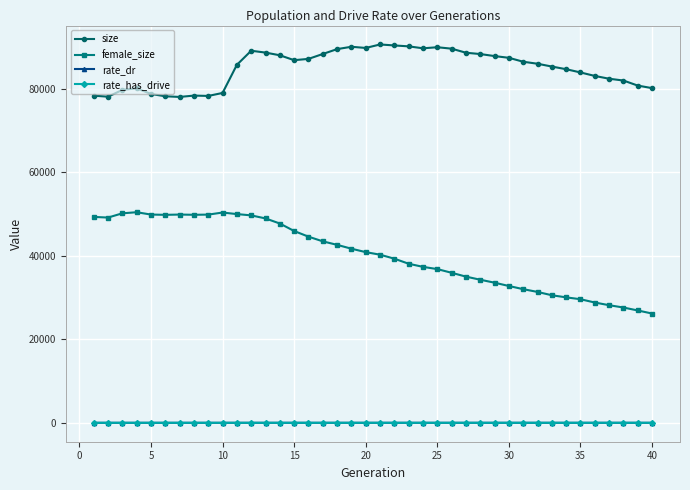

At how many categories does at least one series exceed 60529?

40